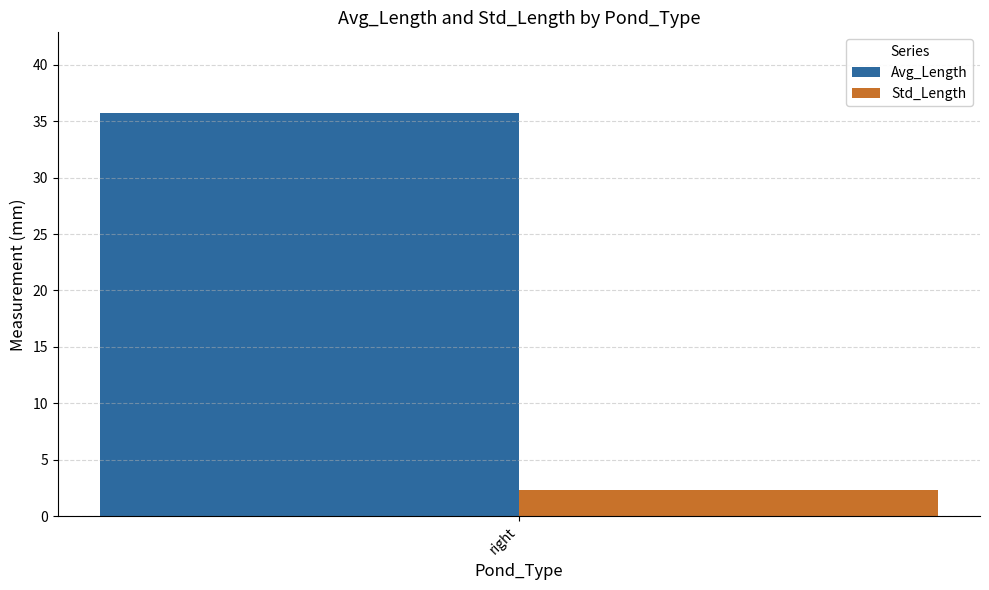

Which series has the widest spread of values?

Avg_Length